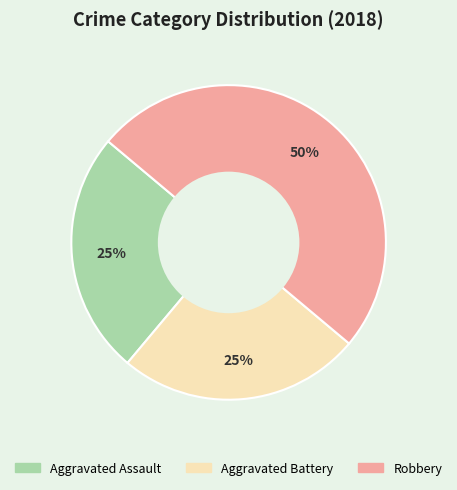

To the nearest percent, what is the difference between the largest and smallest slice percentages?

25%